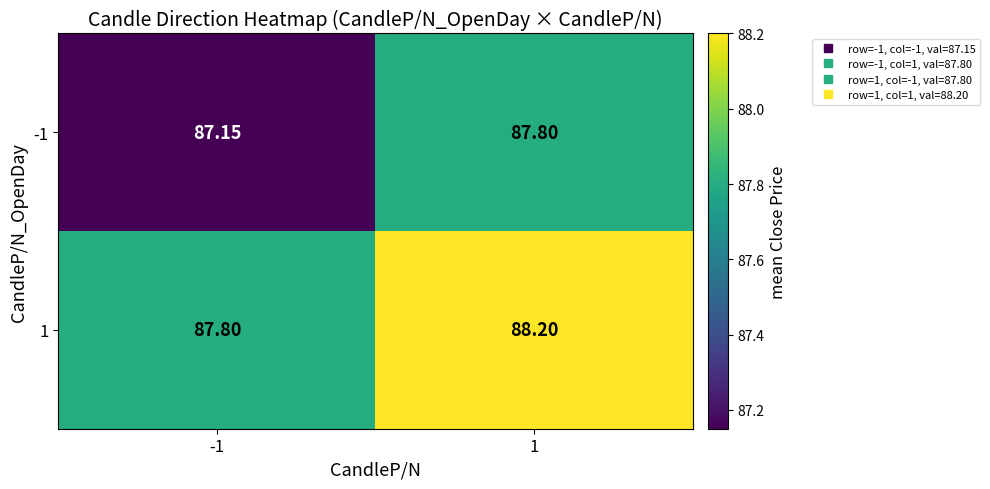

Is the value of 1 at 1 greater than the value of -1 at -1?

Yes